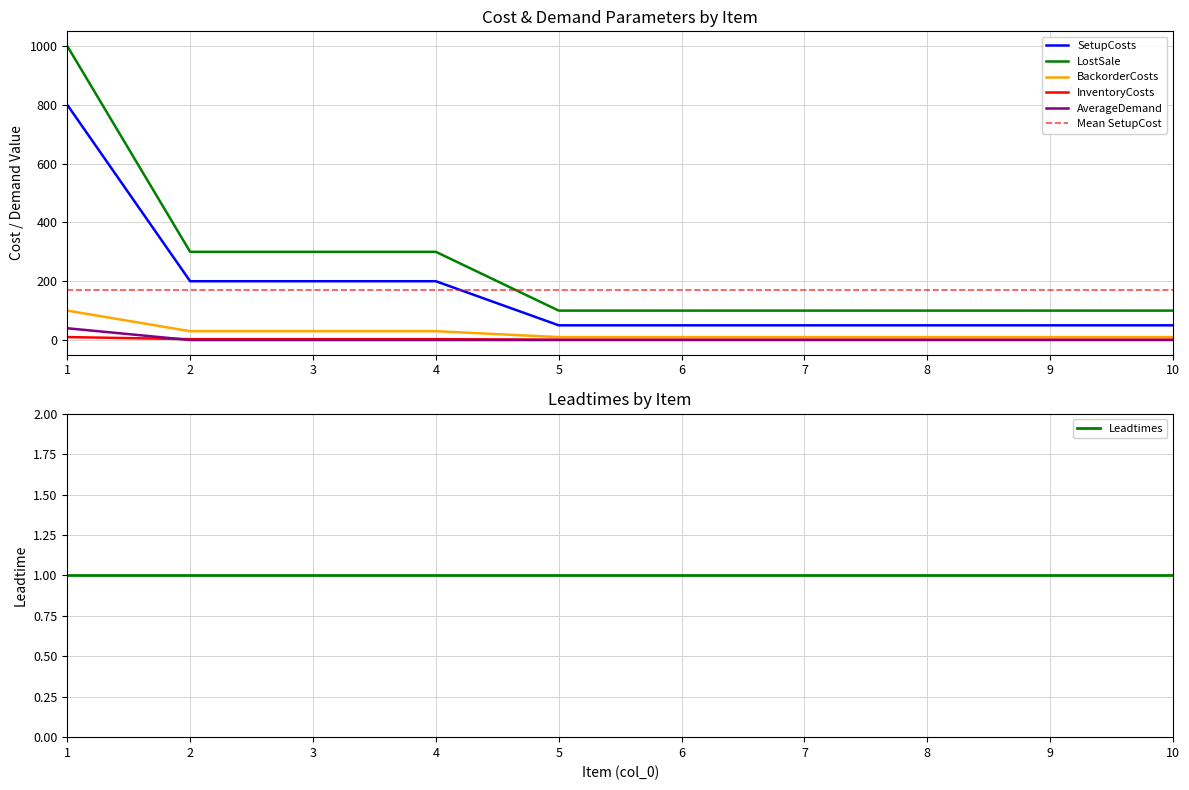

At how many categories does at least one series exceed 315?

1